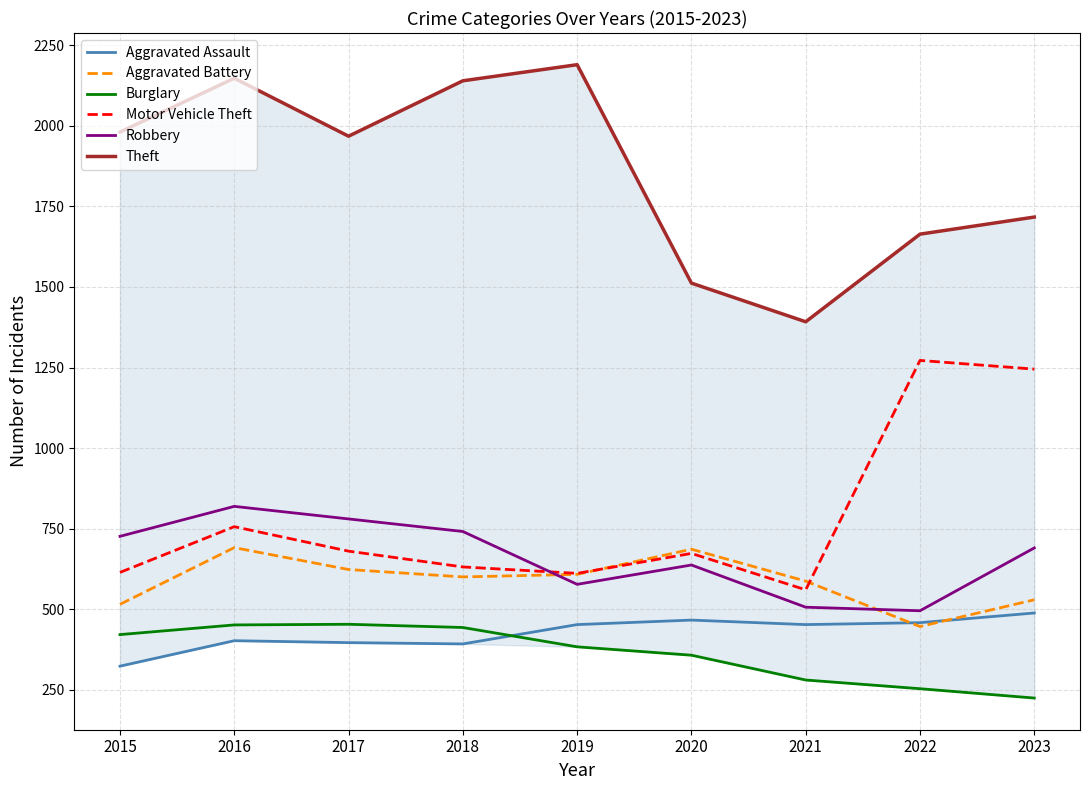

How many lines are shown in the chart?

6